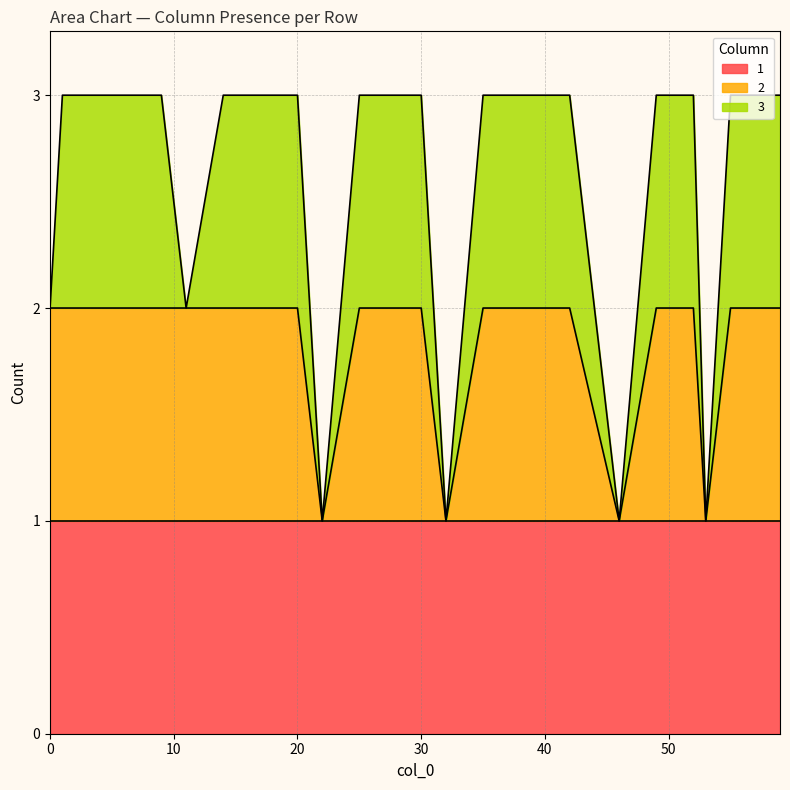

How many 3 values are between 0 and 1?

20